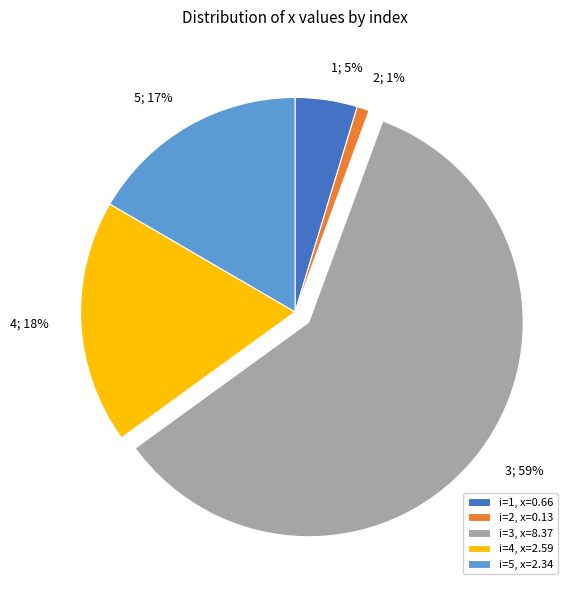

Do i=5, x=2.34 and i=1, x=0.66 together represent more than half of the pie?

No